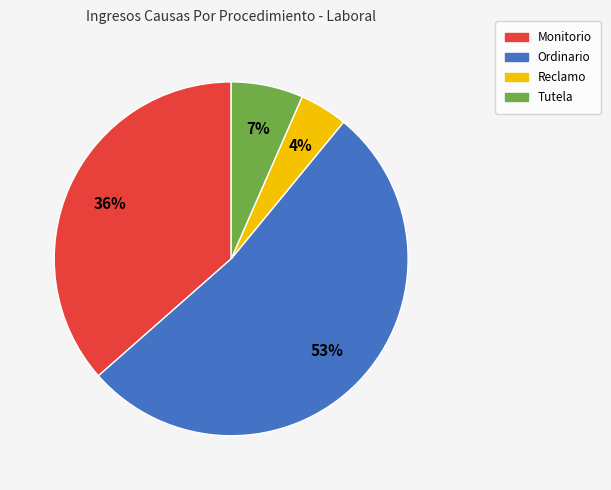

True or false: Tutela accounts for 7% of the total.

True